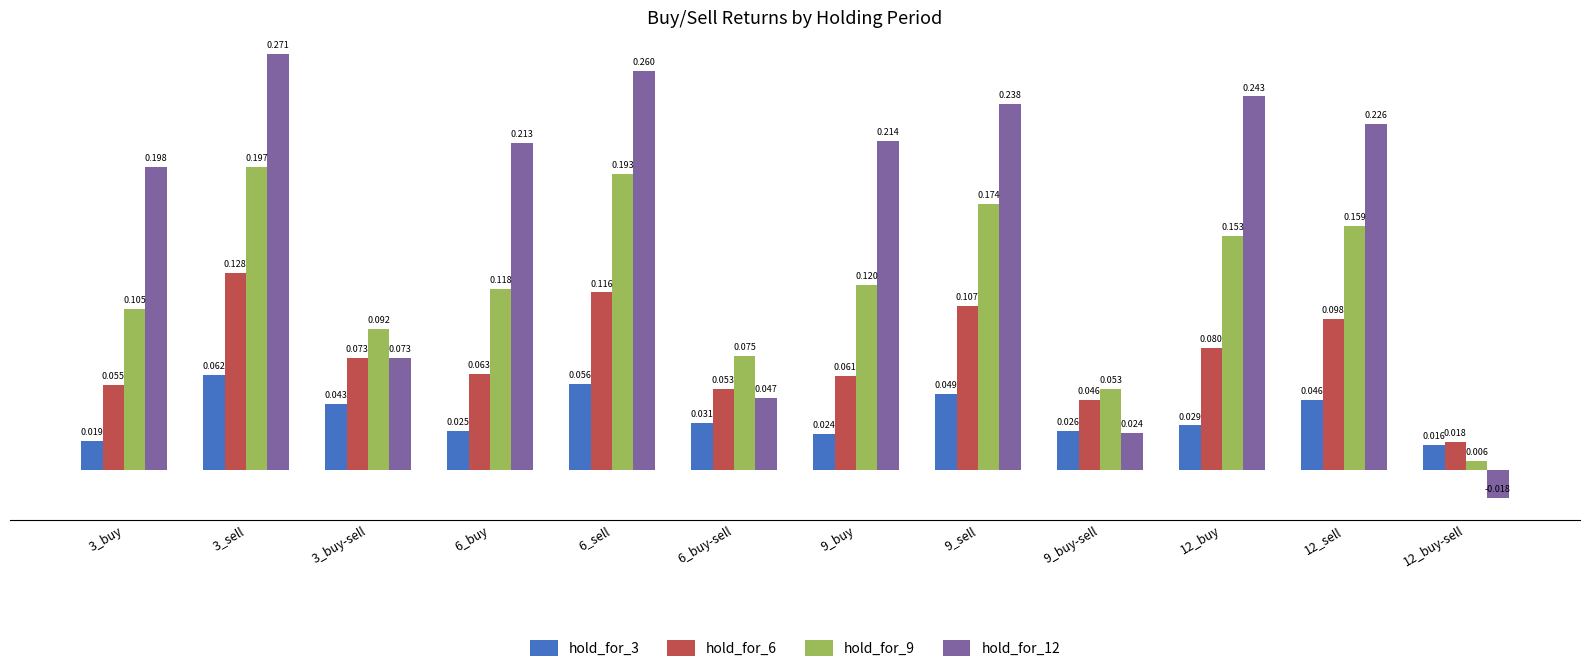

At which label does hold_for_6 reach its peak?

3_sell